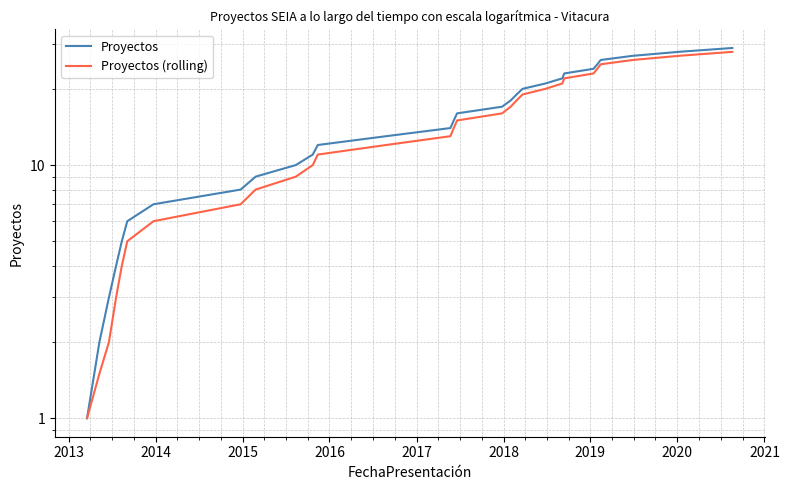

How many values in the Proyectos (rolling) series are below 14?

14